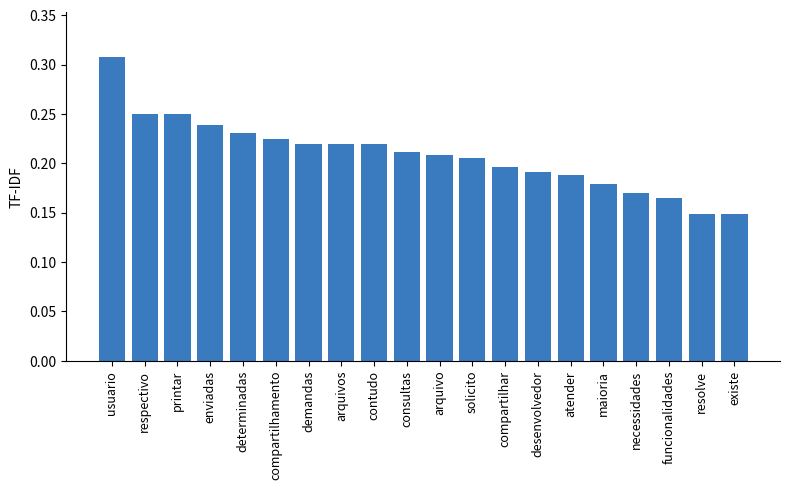

Which category has the highest value across all series?

usuario